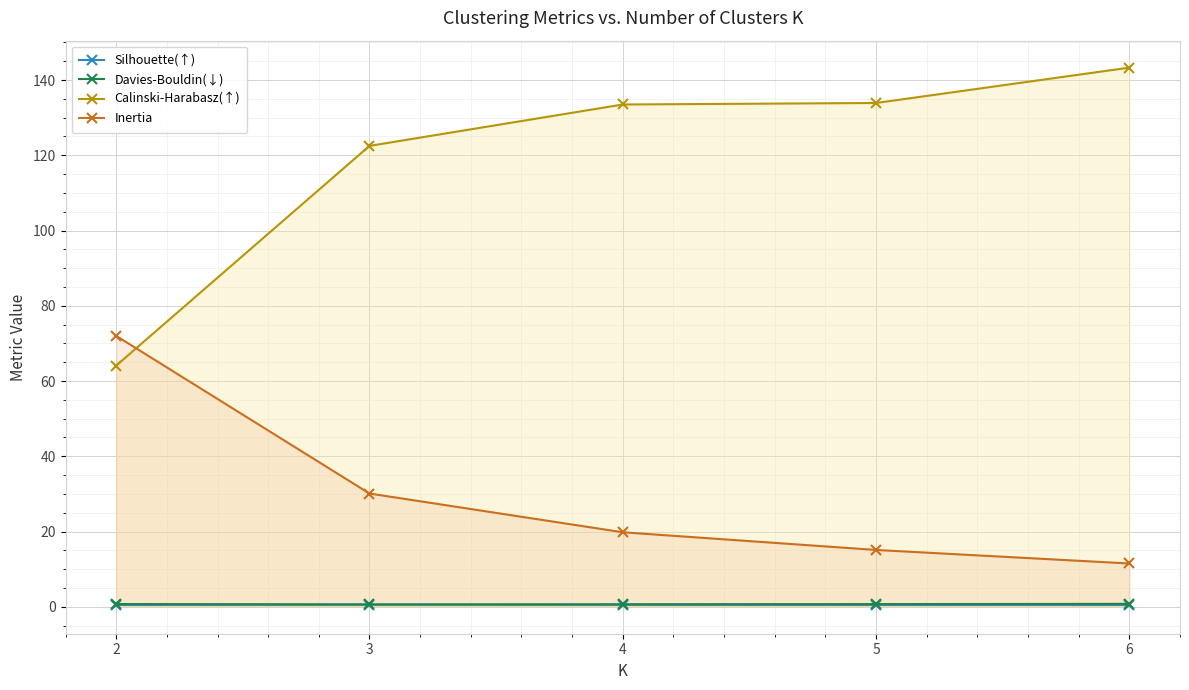

Which label corresponds to the largest value in the chart?

6